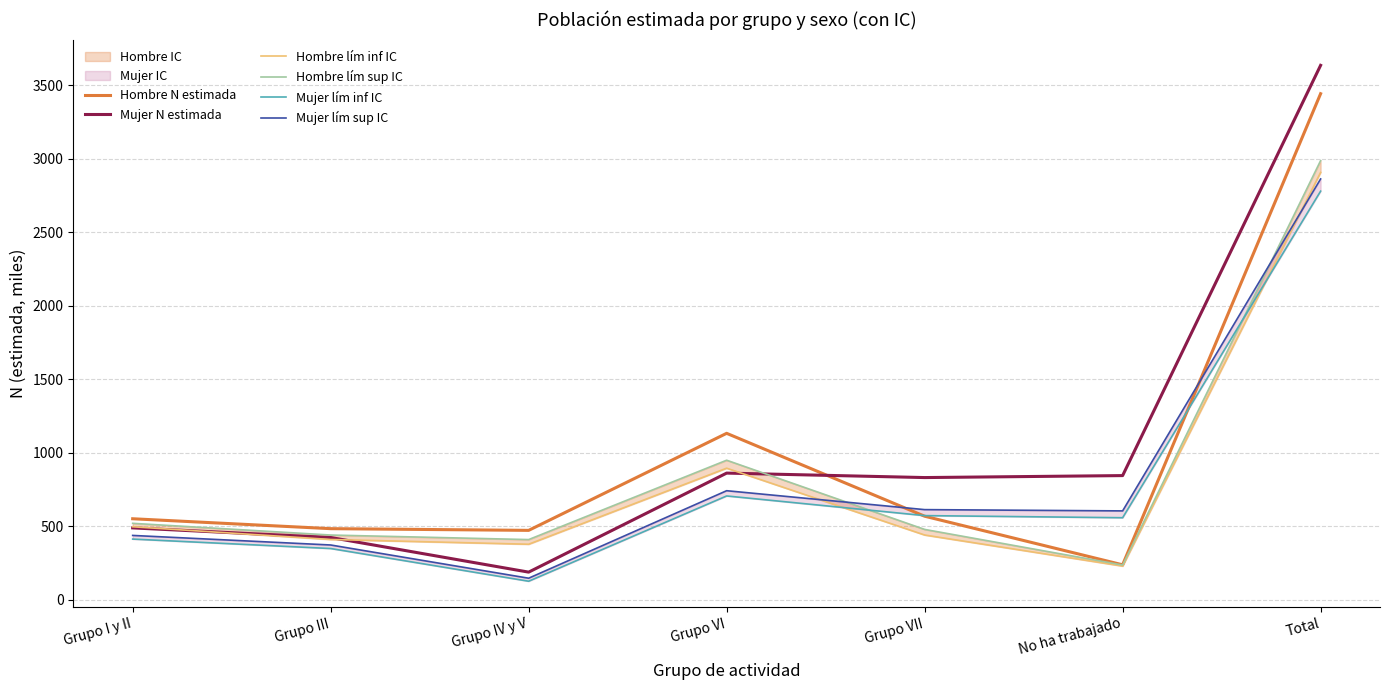

What is the label of the 7th point from the left?

Total